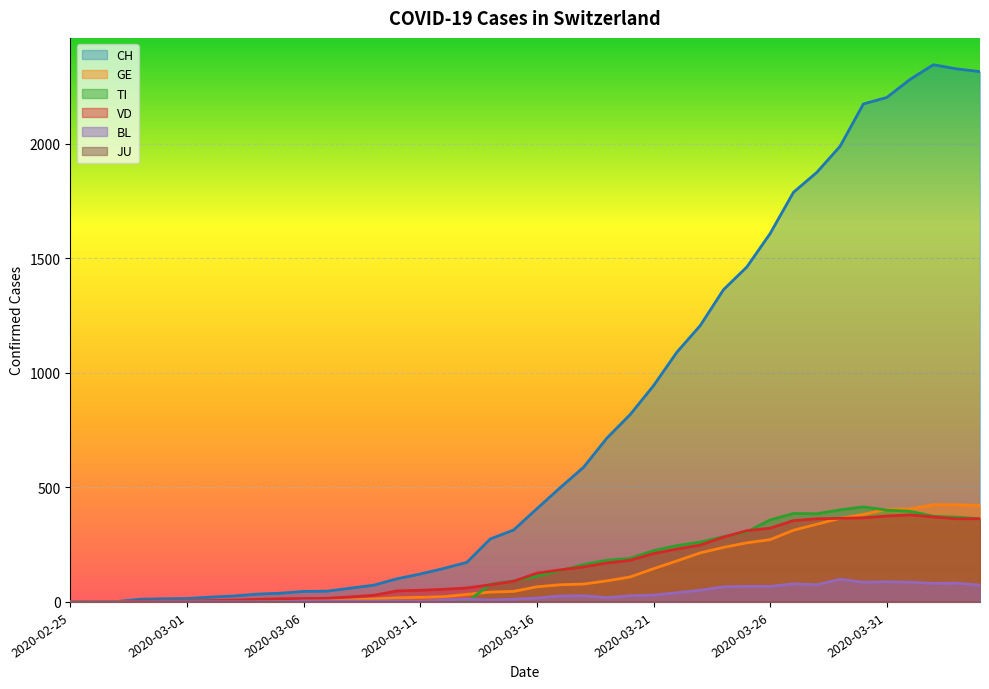

What is the label of the 25th point from the right?

2020-03-11